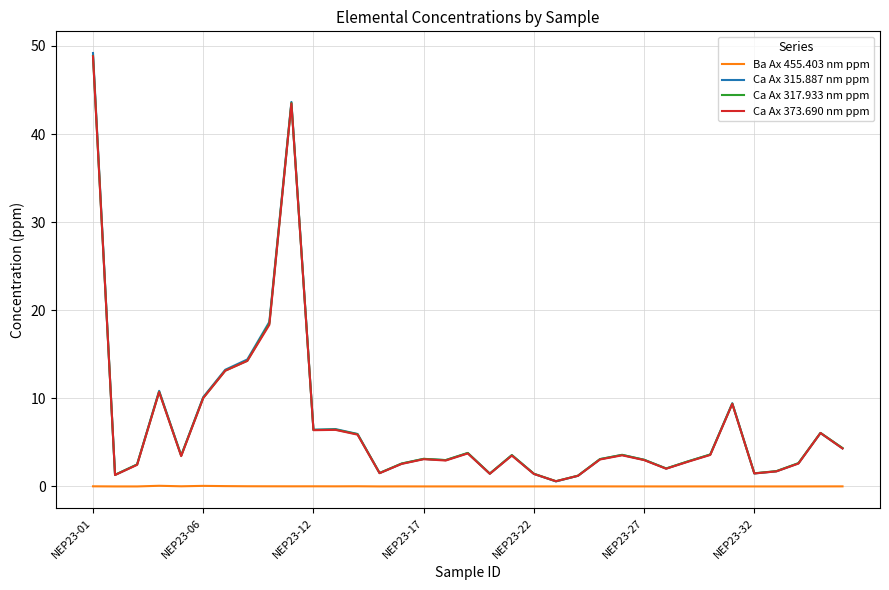

Which series has the largest range (max minus min)?

Ca Ax 315.887 nm ppm